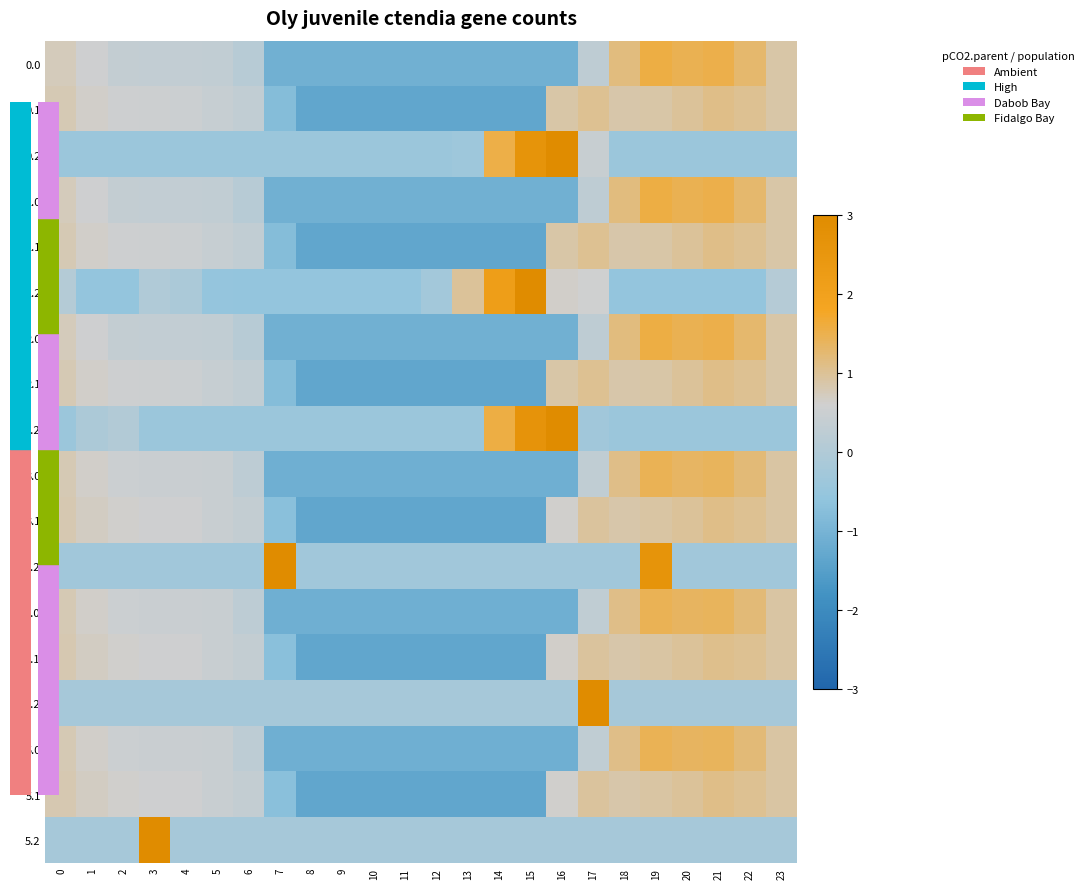

What is the minimum value shown in the chart?

-1.3